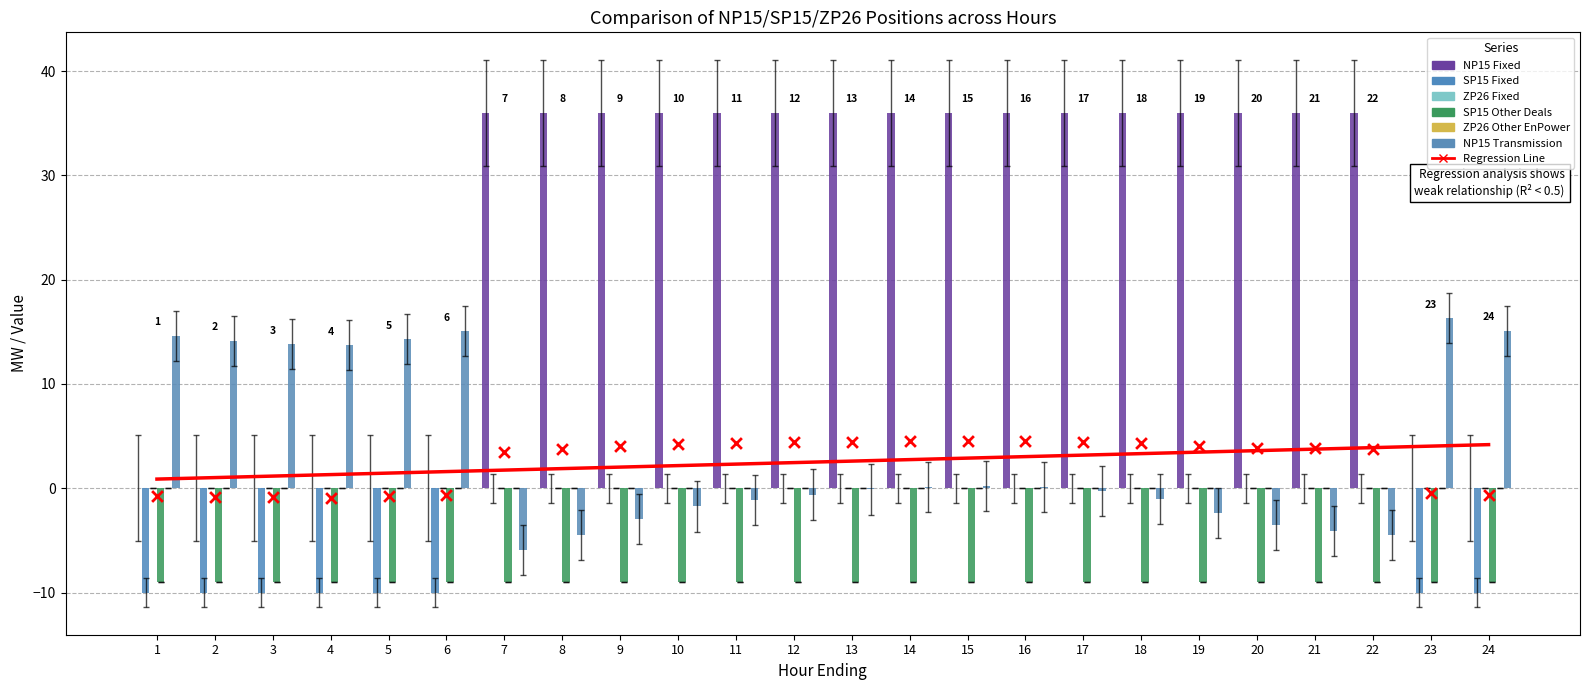

What is the total value across all series at 17?

26.8